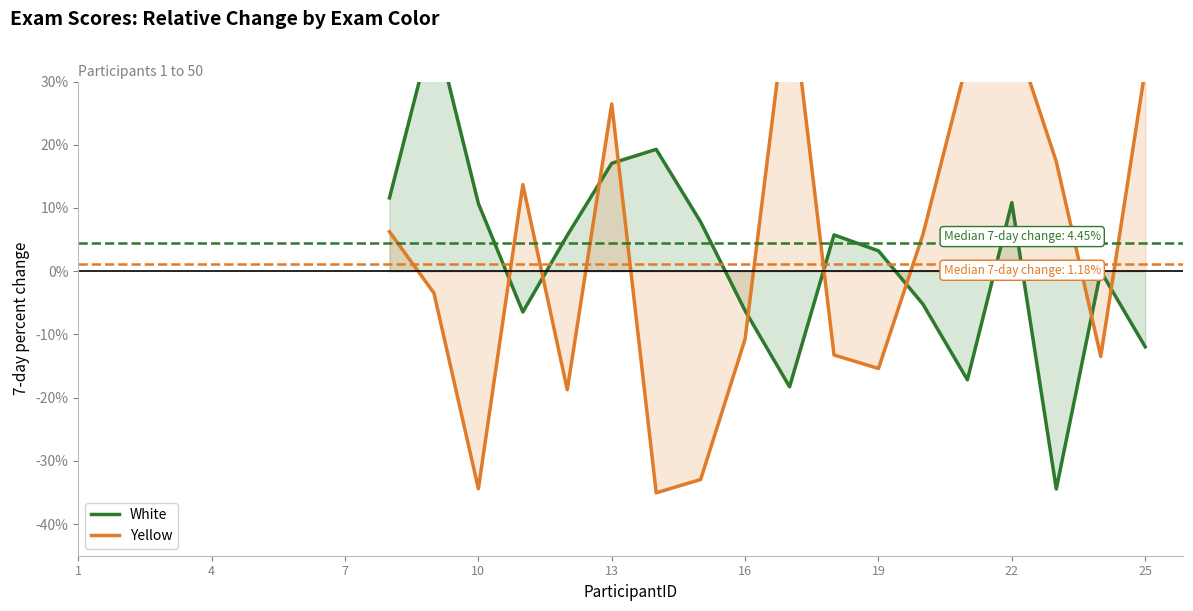

After their last crossing, which series has the higher values: White or Yellow?

Yellow